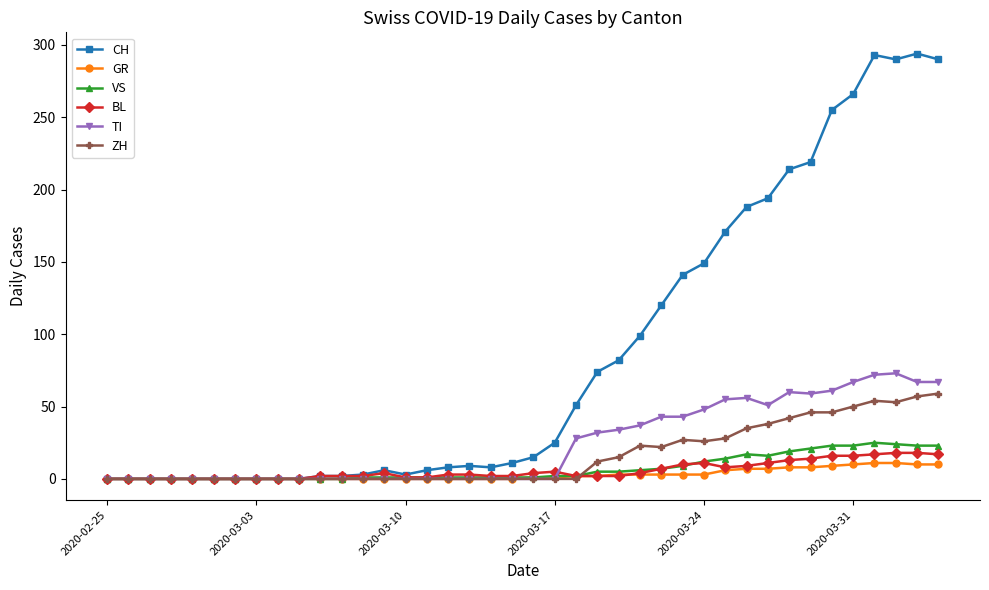

True or false: ZH has more than 1 interior local peaks.

True